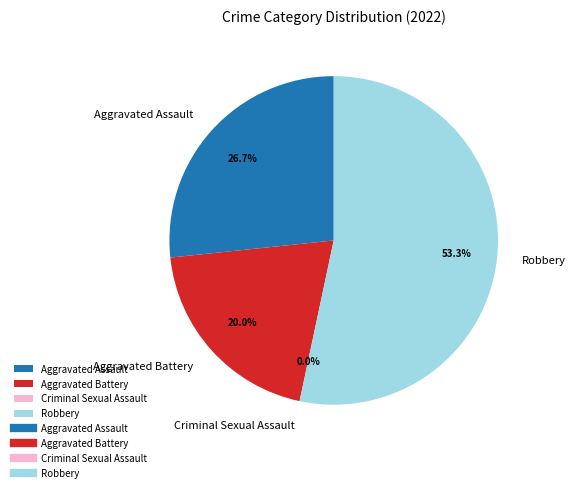

How many segments does this pie chart have?

4